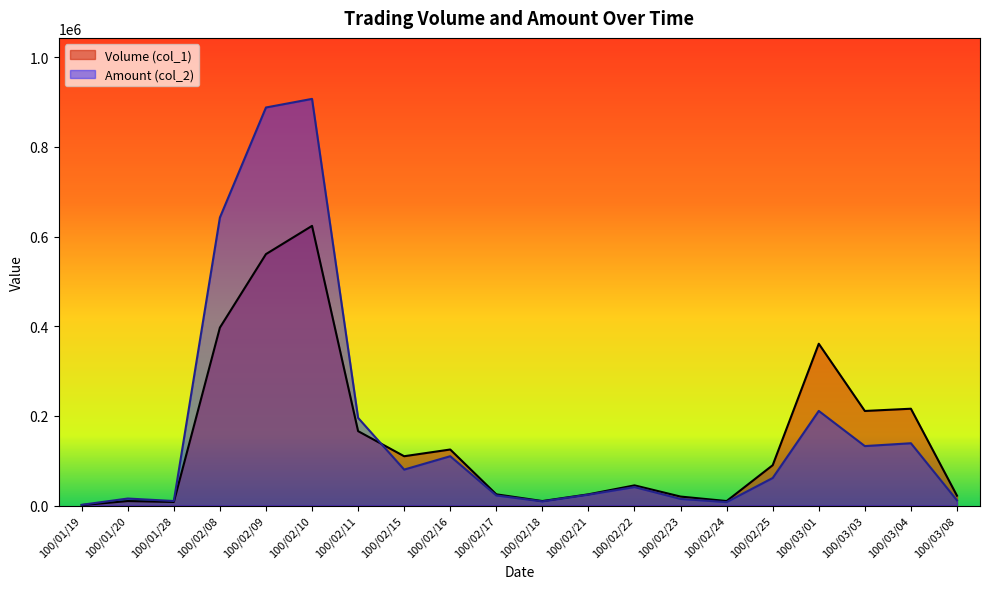

List the labels in order of Volume (col_1) value, largest first.

100/02/10, 100/02/09, 100/02/08, 100/03/01, 100/03/04, 100/03/03, 100/02/11, 100/02/16, 100/02/15, 100/02/25, 100/02/22, 100/02/17, 100/02/21, 100/03/08, 100/02/23, 100/01/20, 100/02/18, 100/02/24, 100/01/28, 100/01/19